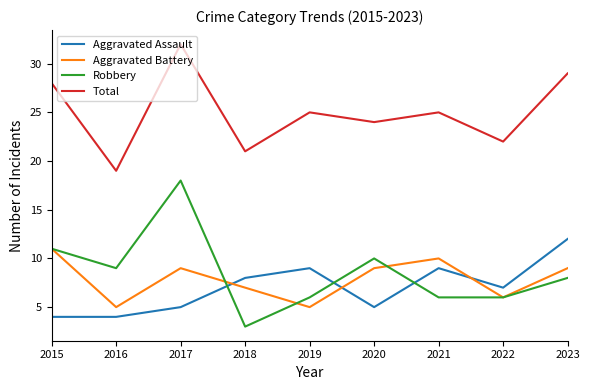

True or false: Total and Aggravated Battery cross at least once.

False